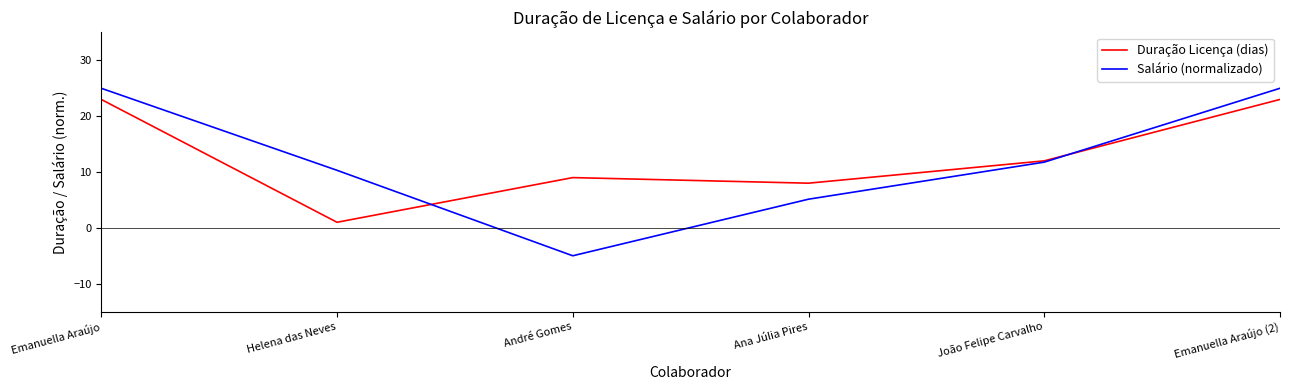

What is the greatest value displayed?

25.0